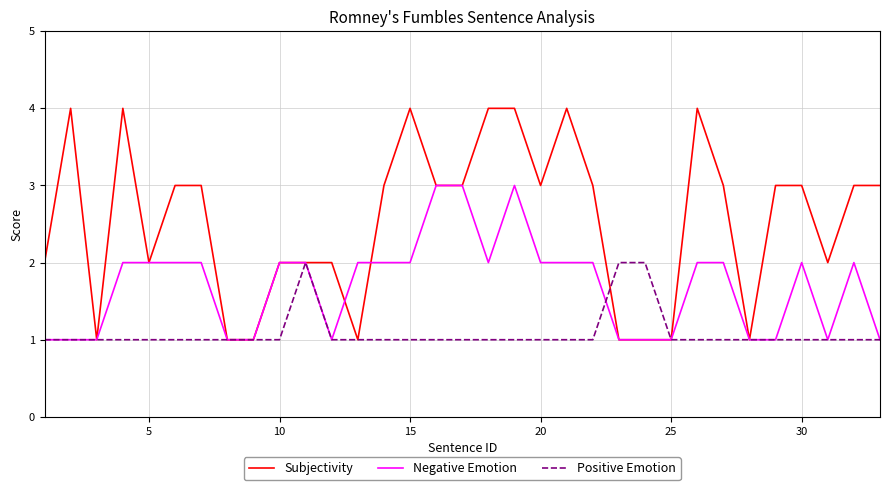

How many distinct data groups are displayed?

3